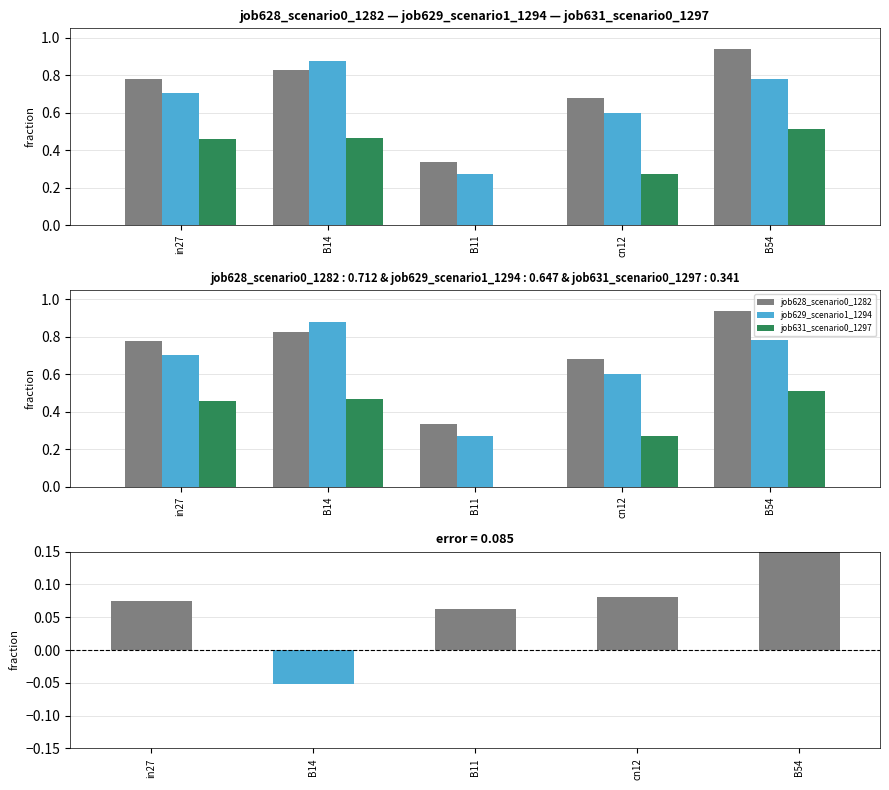

List the series in order of their peak value, lowest first.

difference, job631_scenario0_1297, job629_scenario1_1294, job628_scenario0_1282